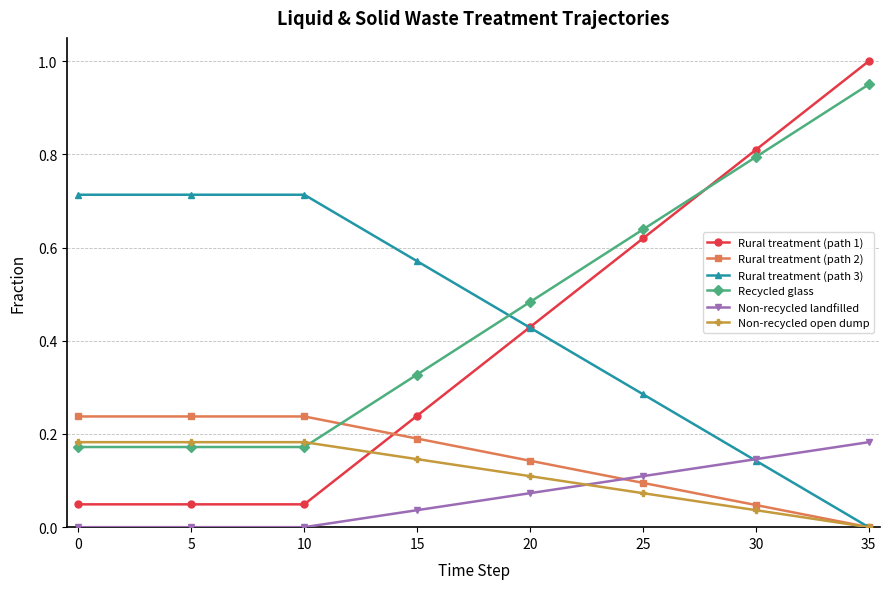

Is it true that frac_waso_non_recycled_open_dump equals 0.3 at 15?

False